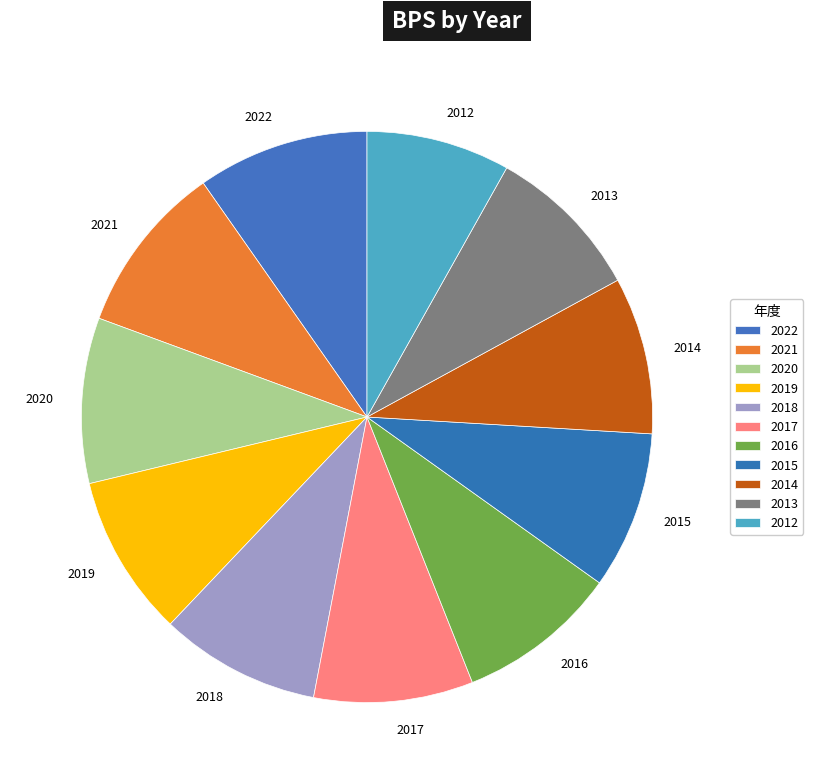

Does 2022 account for over 50% of the chart?

No